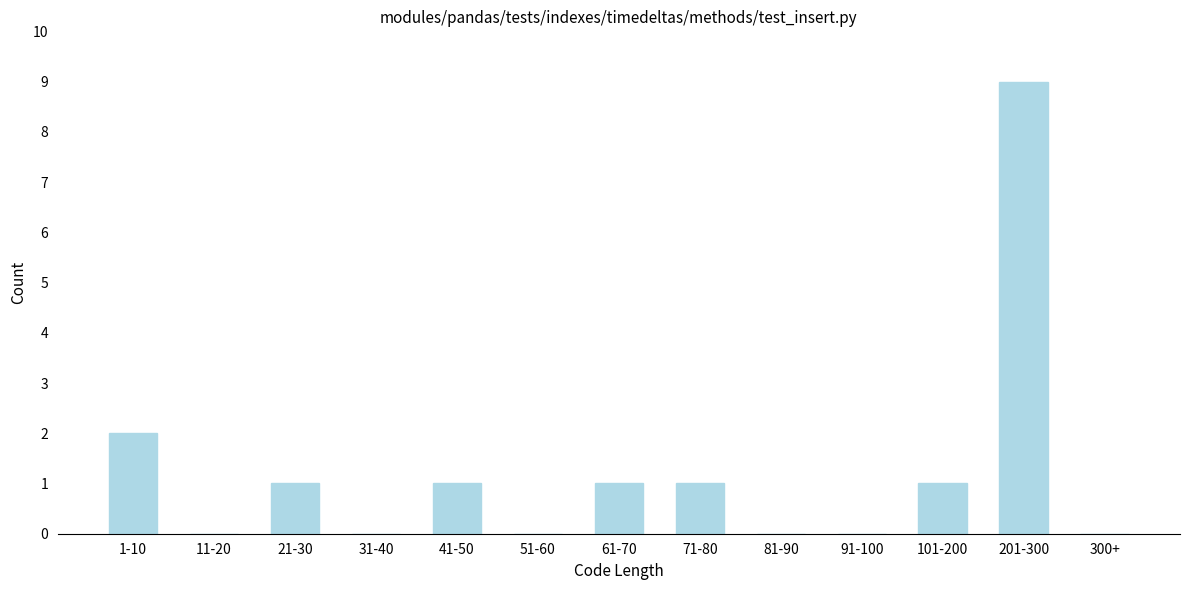

Reading left to right, extract all data points from this chart.

1-10=2	11-20=0	21-30=1	31-40=0	41-50=1	51-60=0	61-70=1	71-80=1	81-90=0	91-100=0	101-200=1	201-300=9	300+=0